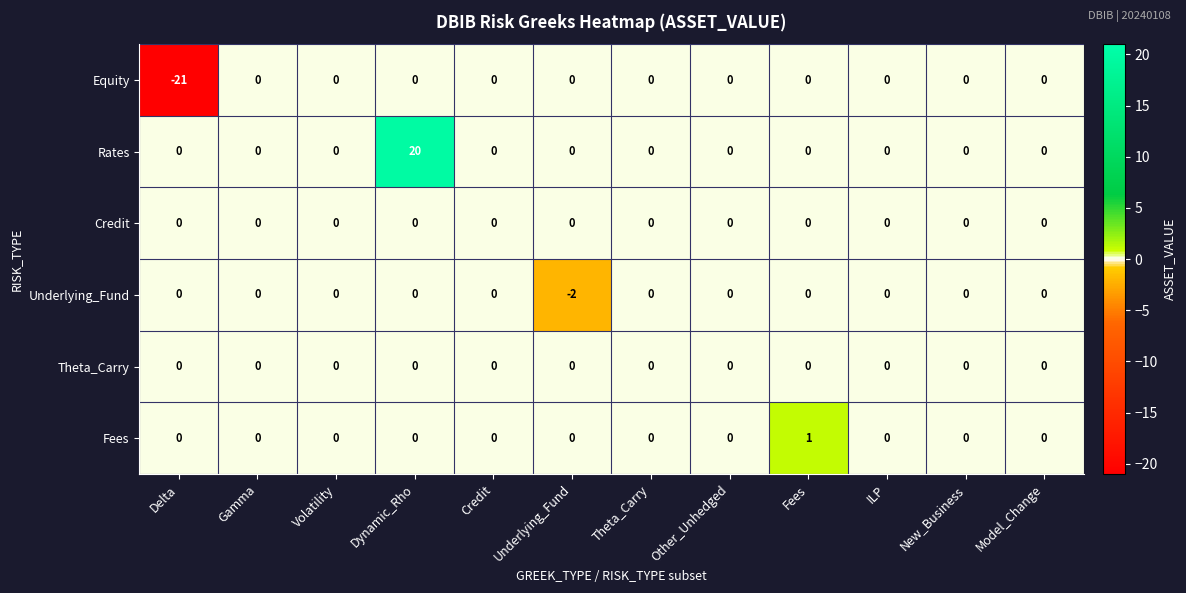

True or false: Underlying_Fund has a value of 0 at Credit.

True